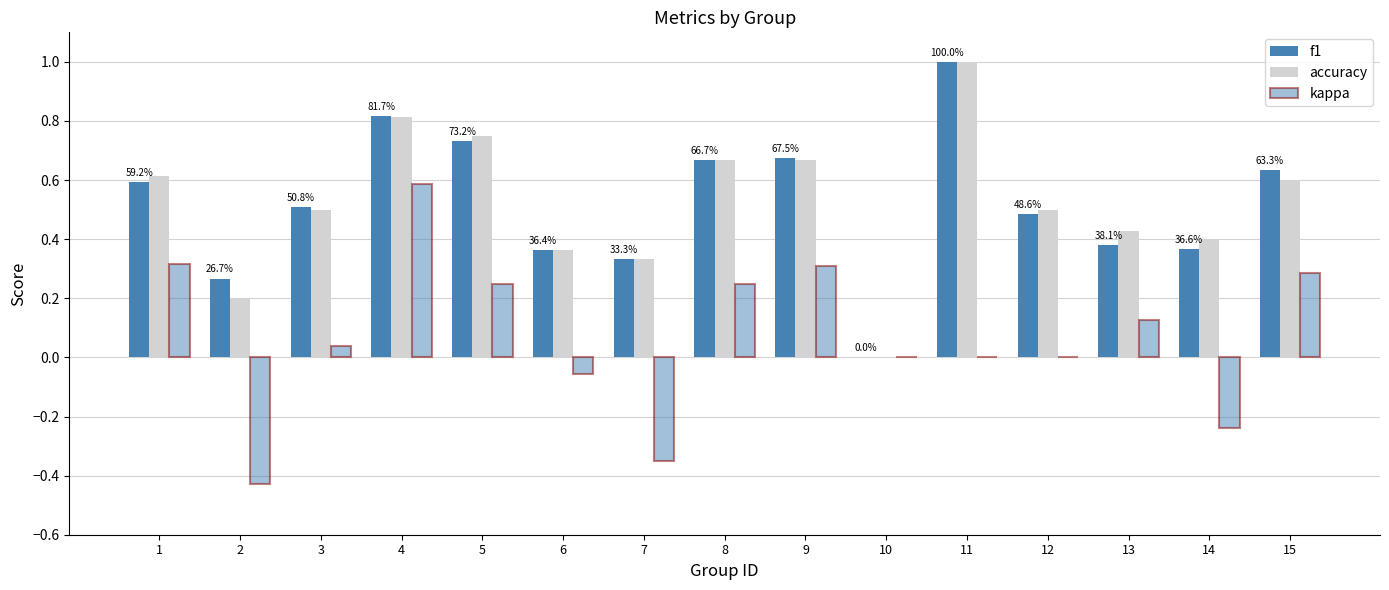

How many positive values does the f1 series have?

14